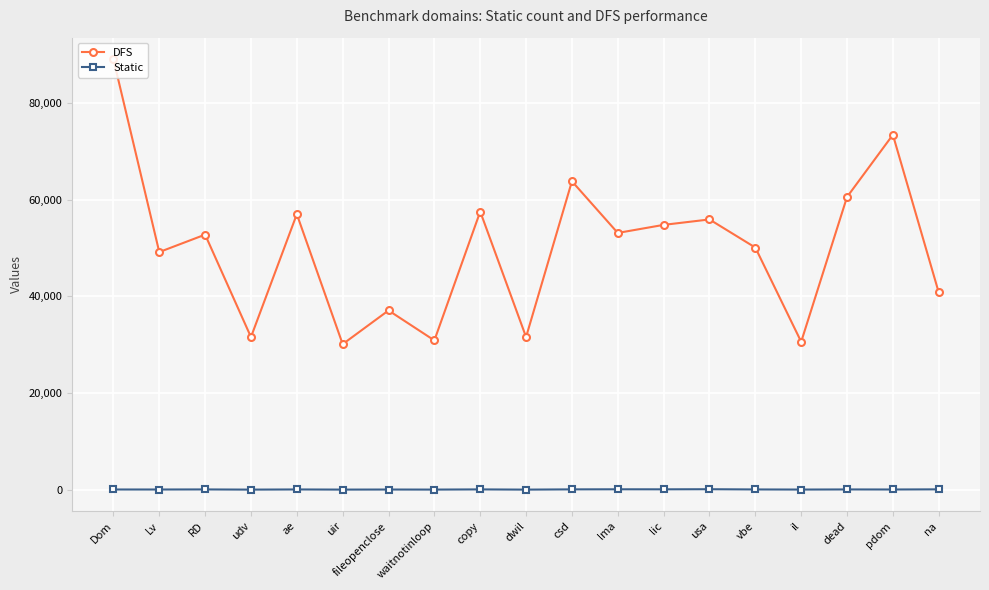

What is the difference between the maximum and minimum values in the Static series?

82.0